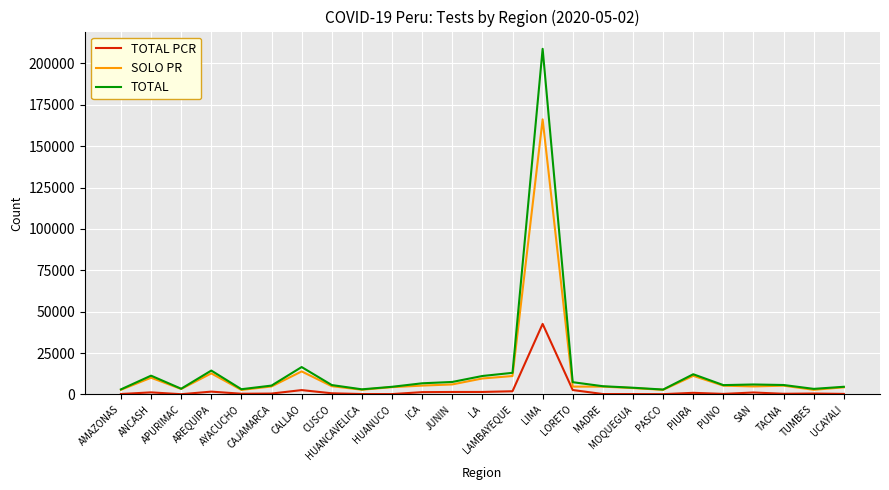

List the series in order of their peak value, highest first.

TOTAL, SOLO PR, TOTAL PCR